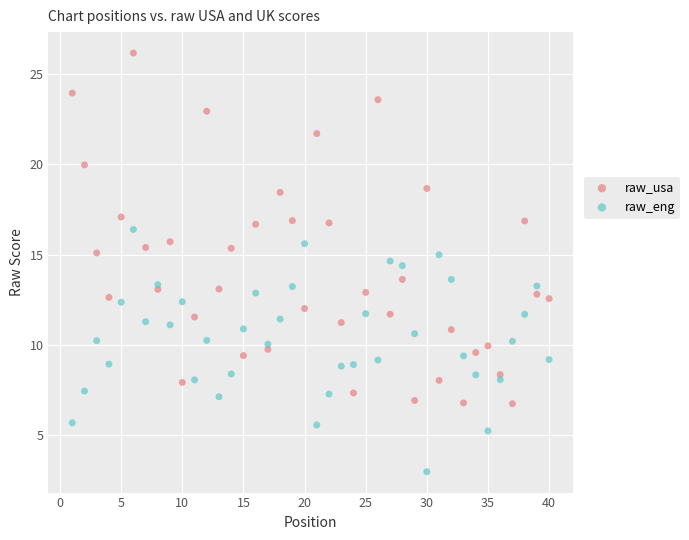

What are all the series names shown in the legend?

raw_usa, raw_eng